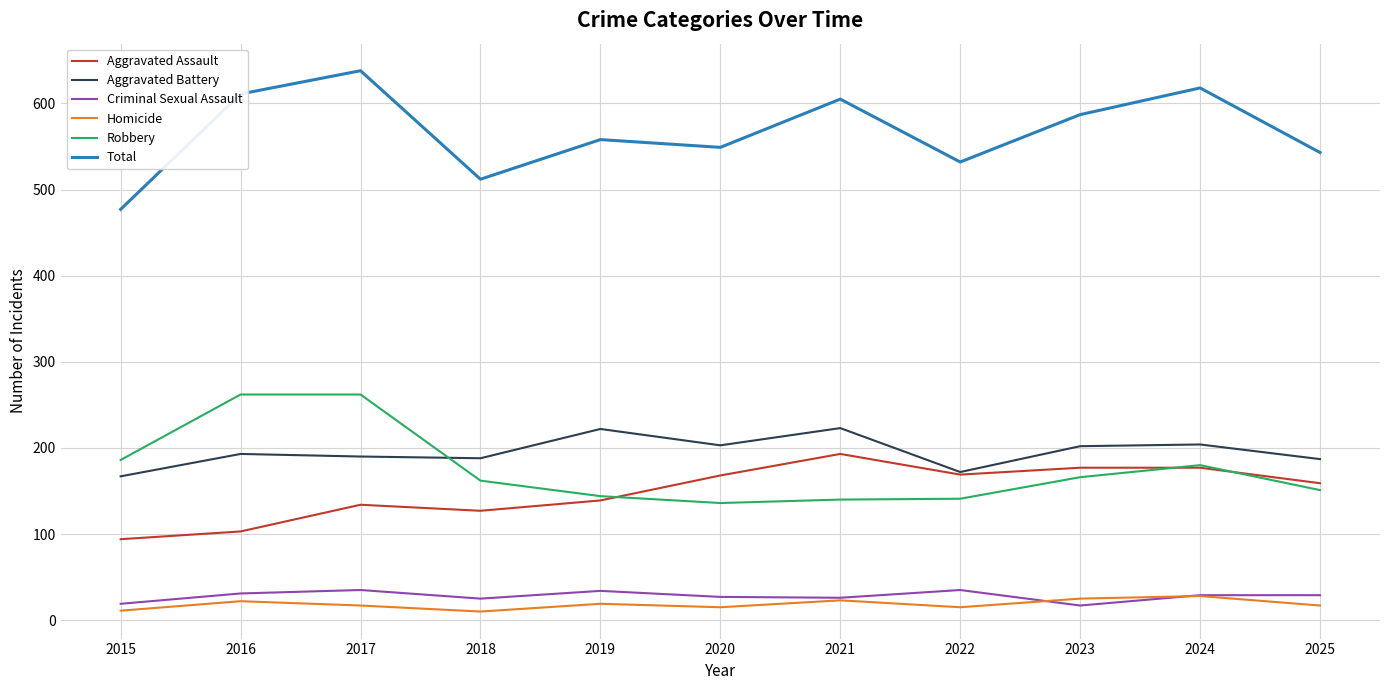

True or false: Robbery has a value of 56 at 2024.

False